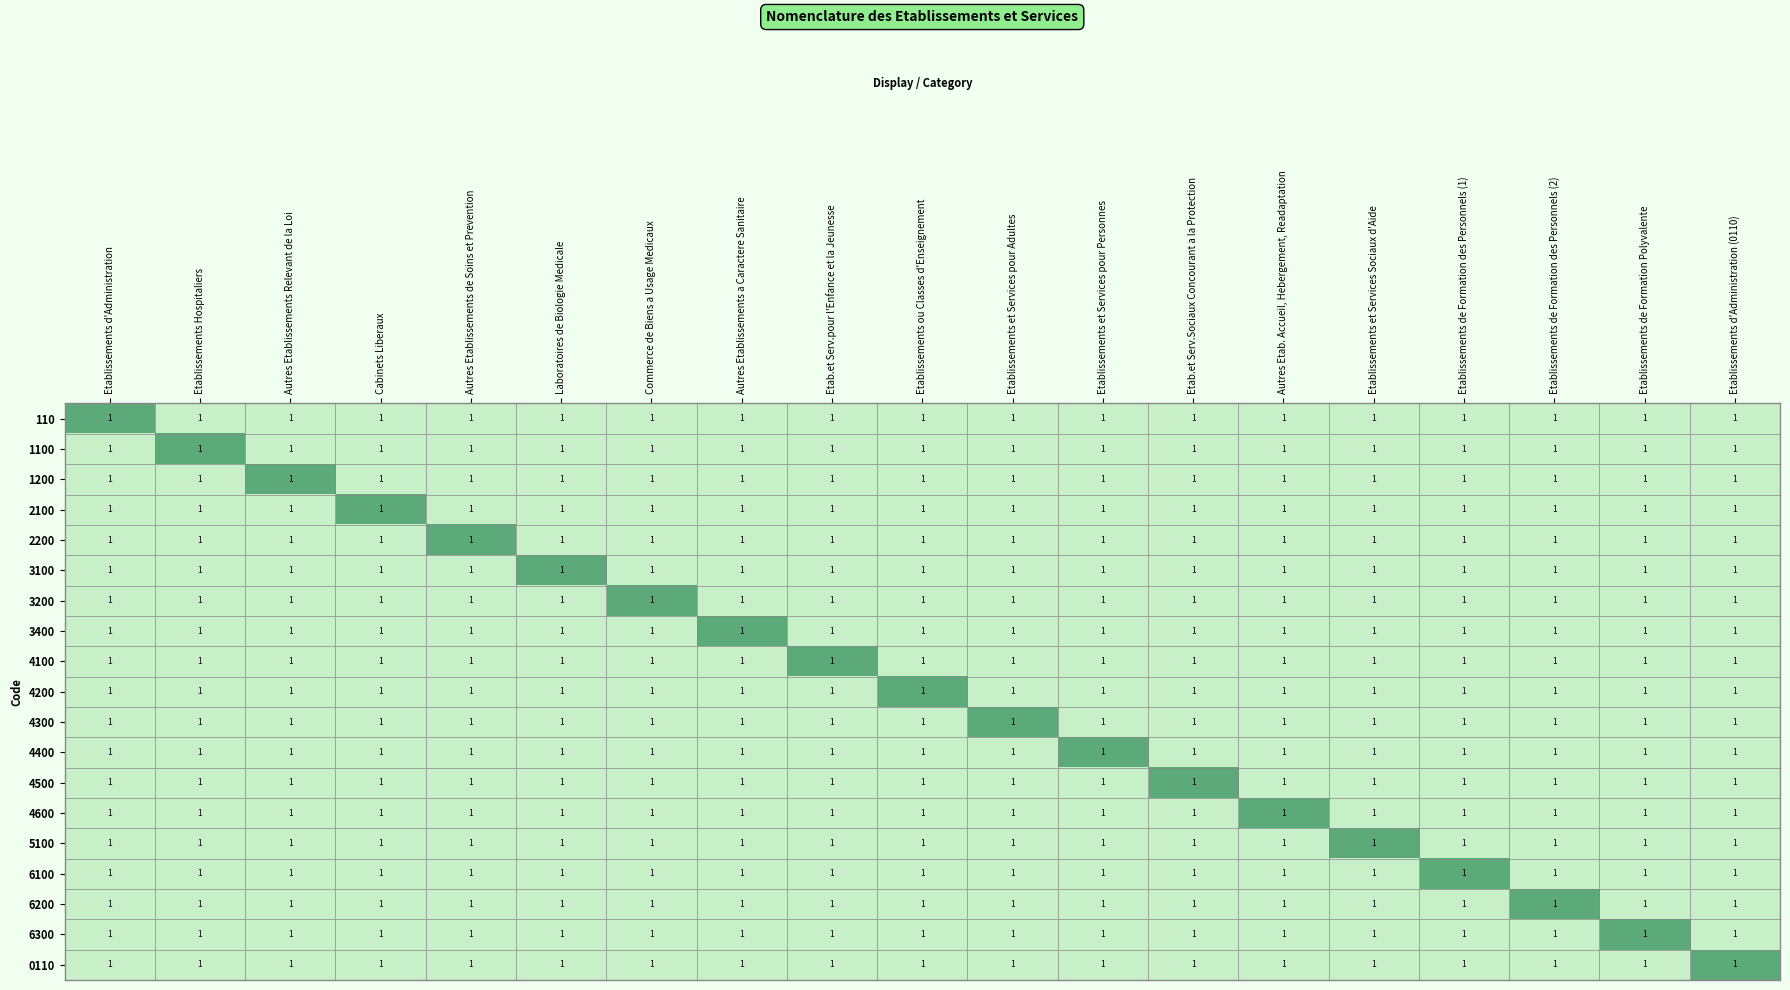

Between Autres Etablissements de Soins et Prevention and Autres Etablissements Relevant de la Loi, which is larger?

Autres Etablissements de Soins et Prevention